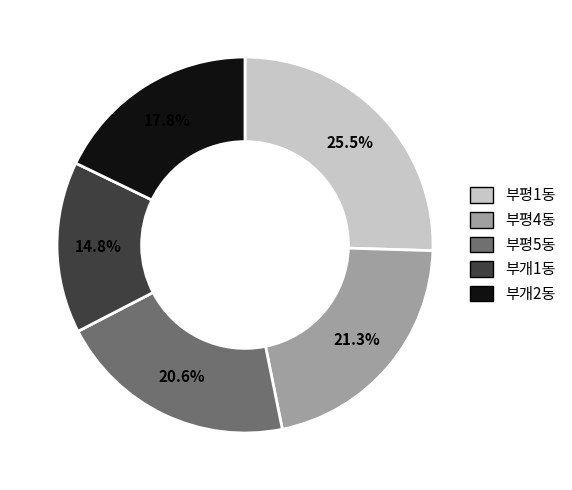

Does any single category account for the majority?

No